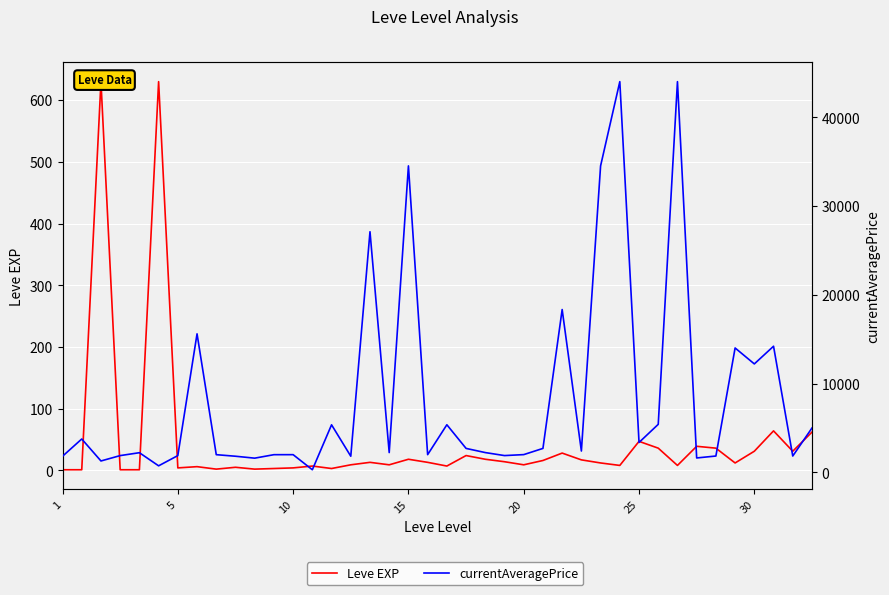

What are all the series names shown in the legend?

Leve EXP, currentAveragePrice